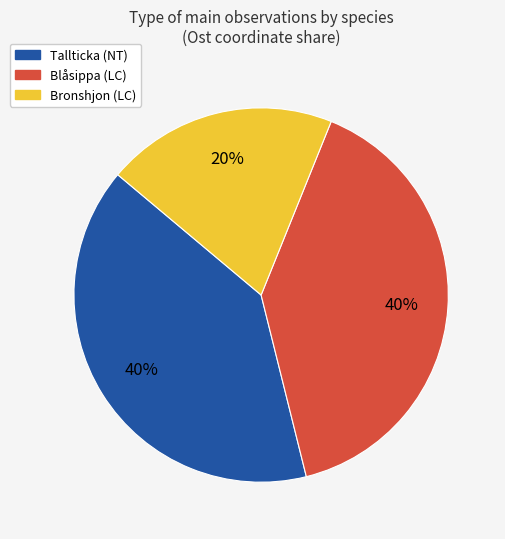

Does any single category account for the majority?

No